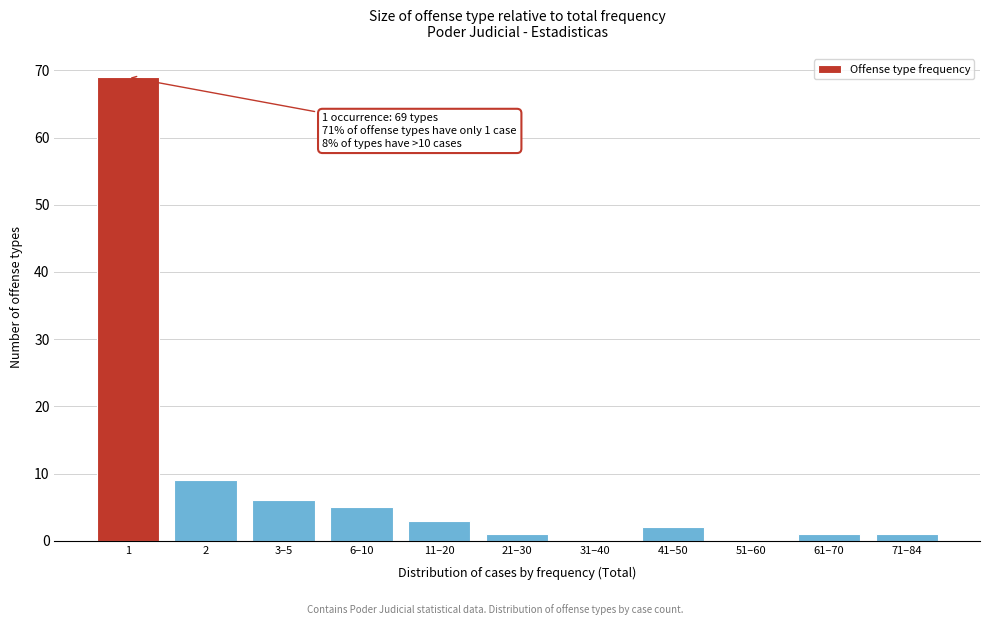

Reading right to left, transcribe all the data shown in this chart.

71–84=1	61–70=1	51–60=0	41–50=2	31–40=0	21–30=1	11–20=3	6–10=5	3–5=6	2=9	1=69